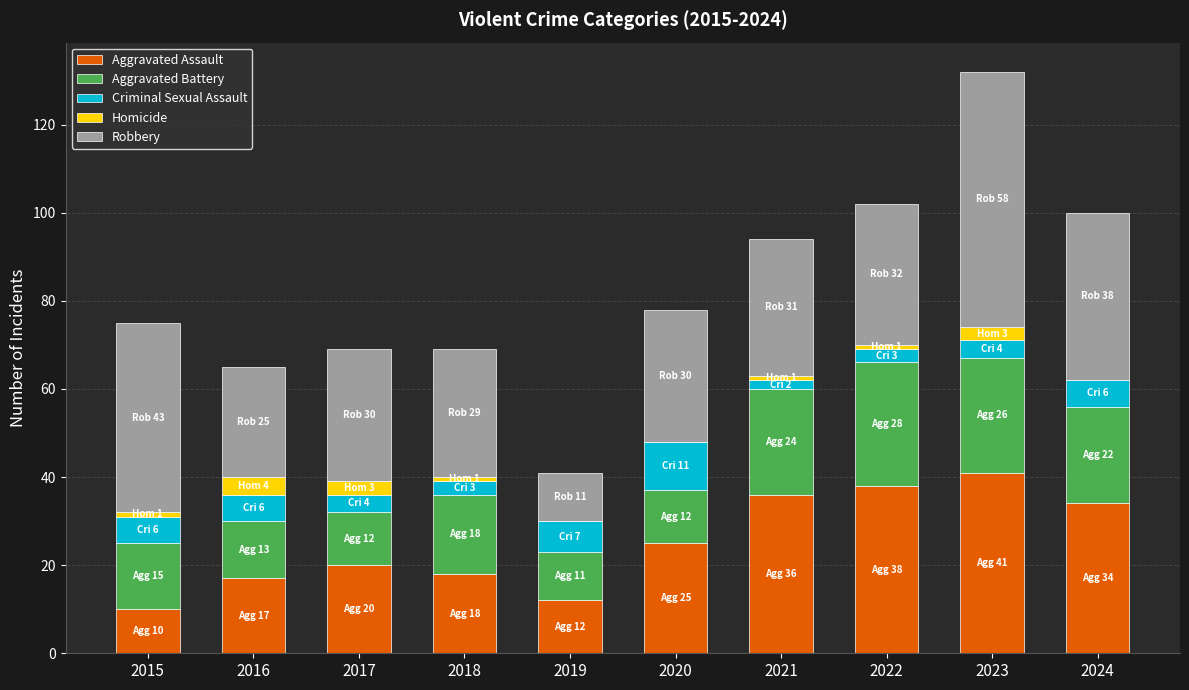

At which category is the sum across all series the highest?

2023